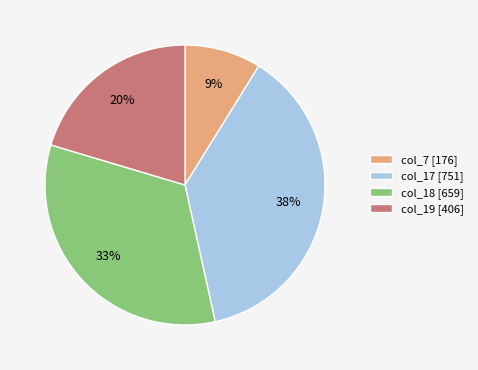

To the nearest percent, what is the combined percentage of col_19 [406] and col_17 [751]?

58%